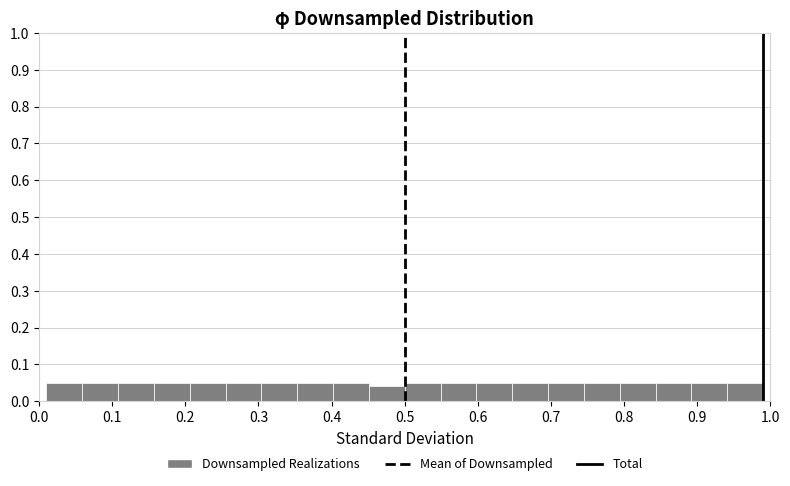

How tall is the bar that spans 0.255 to 0.304 on the x-axis? Neither the bar edges nor the heights are printed on the chart, so give them approximately, as read against the axes.

0.05